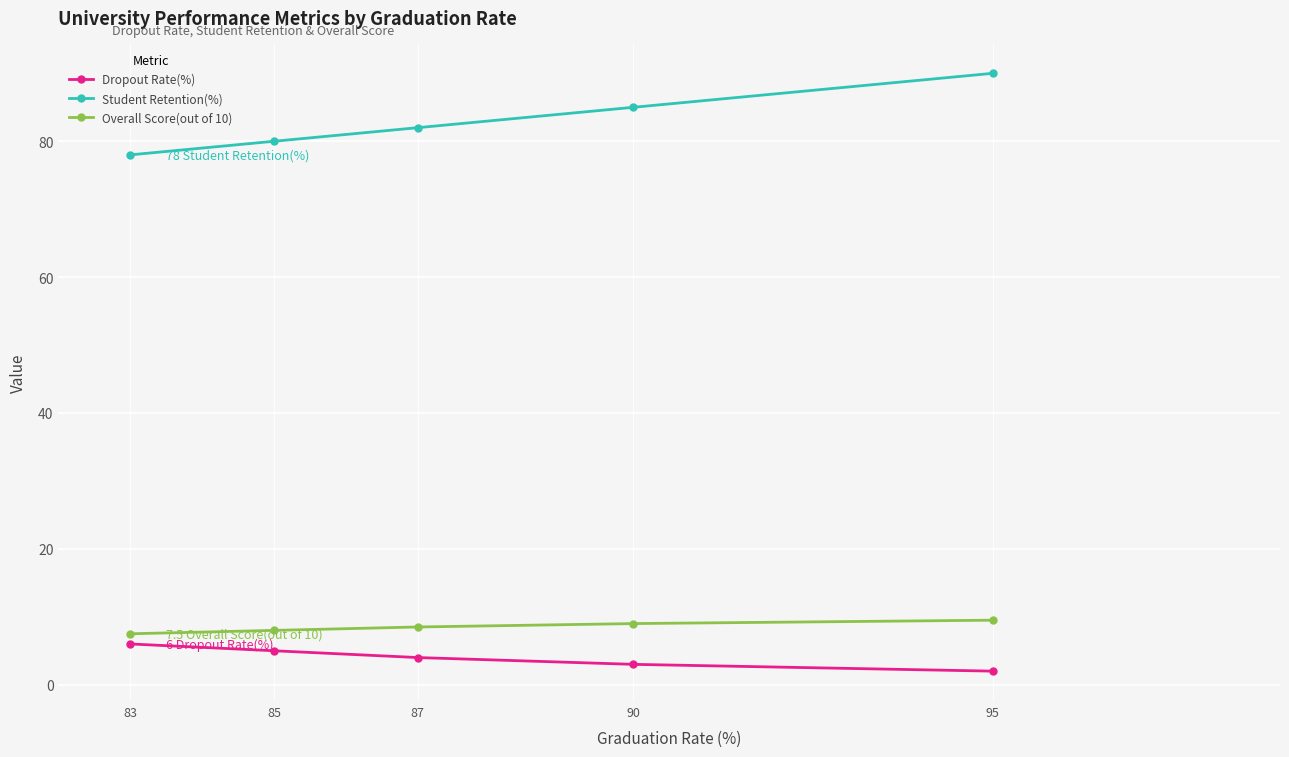

Count the number of data series in this chart.

3